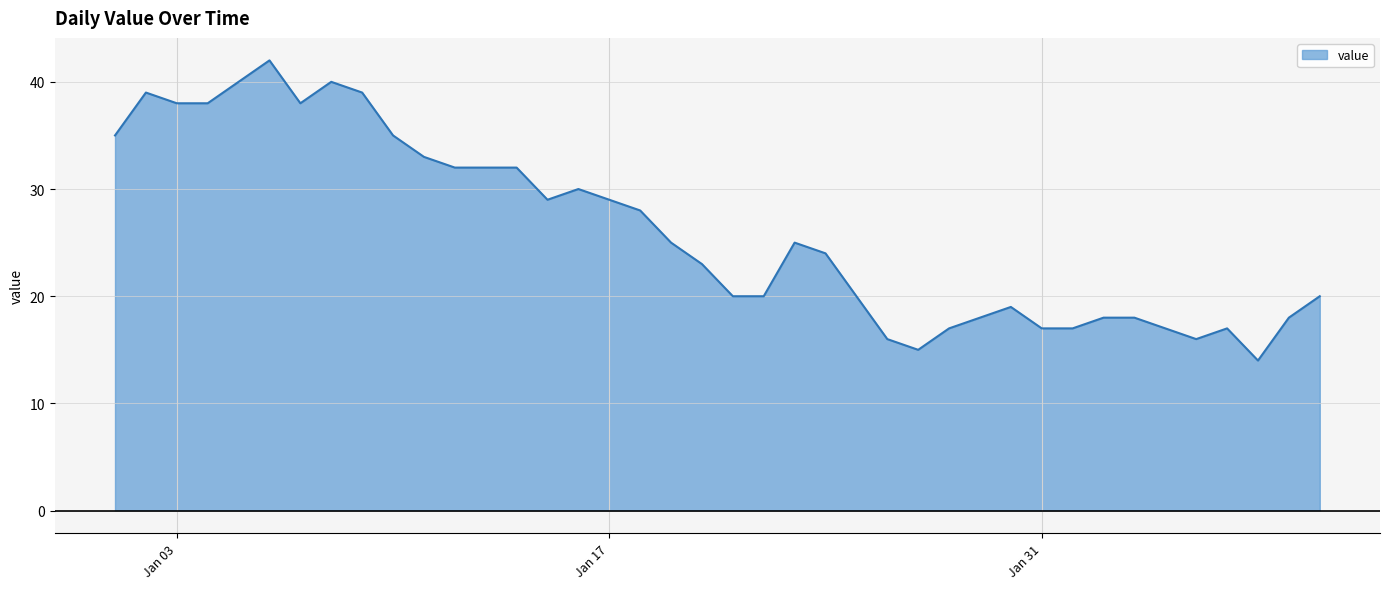

What is the difference between the maximum and minimum values?

28